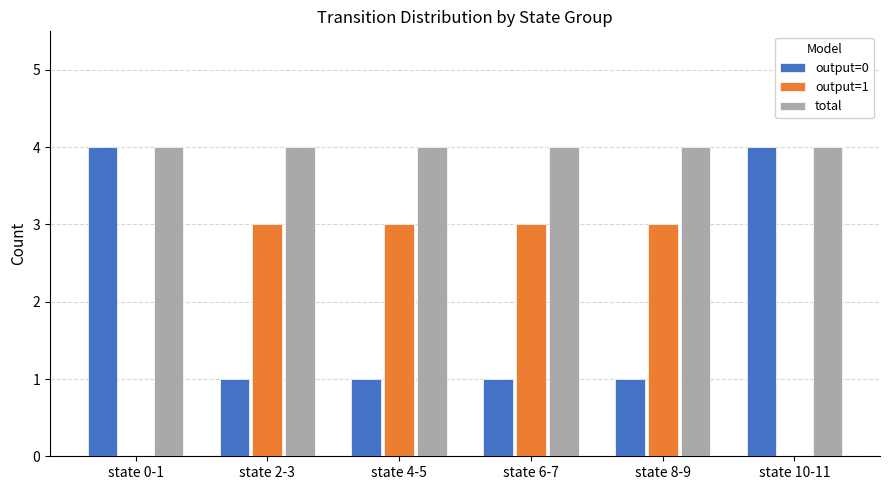

Which series has the largest total across all categories?

total